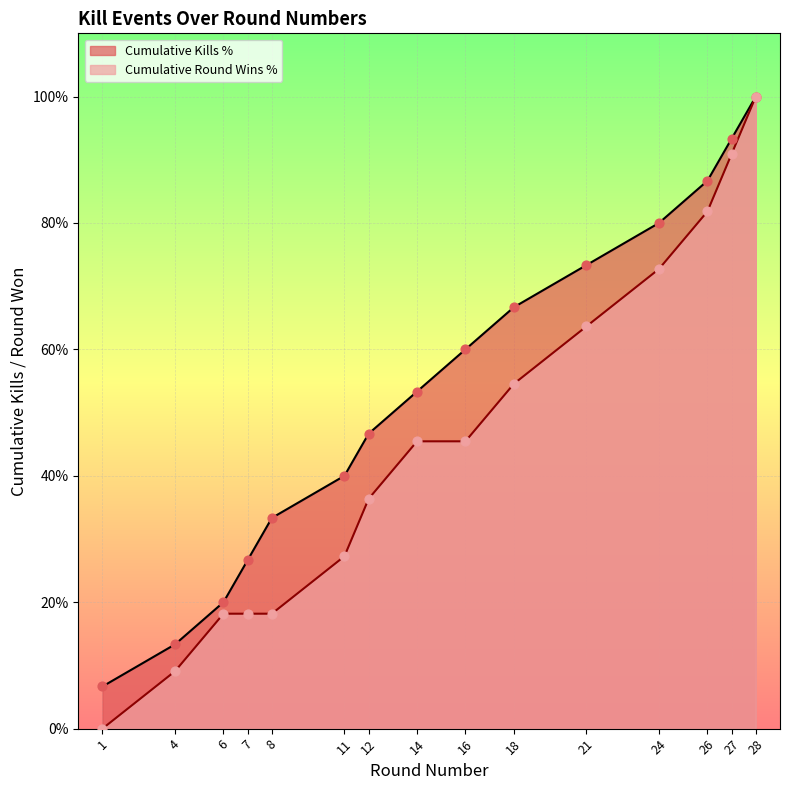

What is the ratio of the value at 6 to the value at 14?

0.4